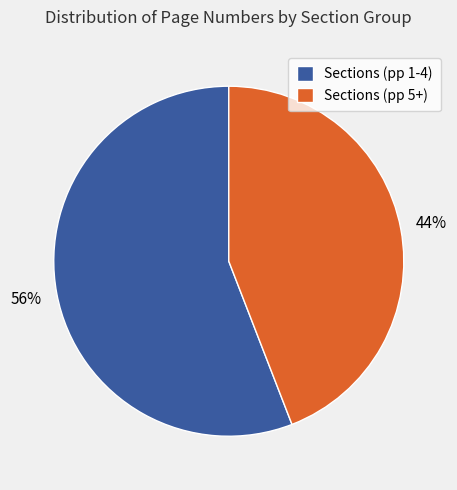

Combined, do Sections (pp 5+) and Sections (pp 1-4) account for over 50%?

Yes